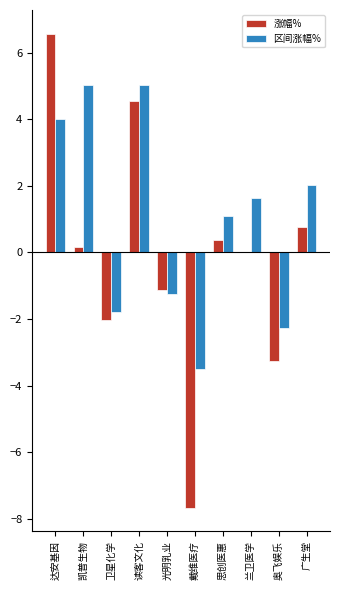

Are the bars grouped side by side (vs. stacked)?

Yes